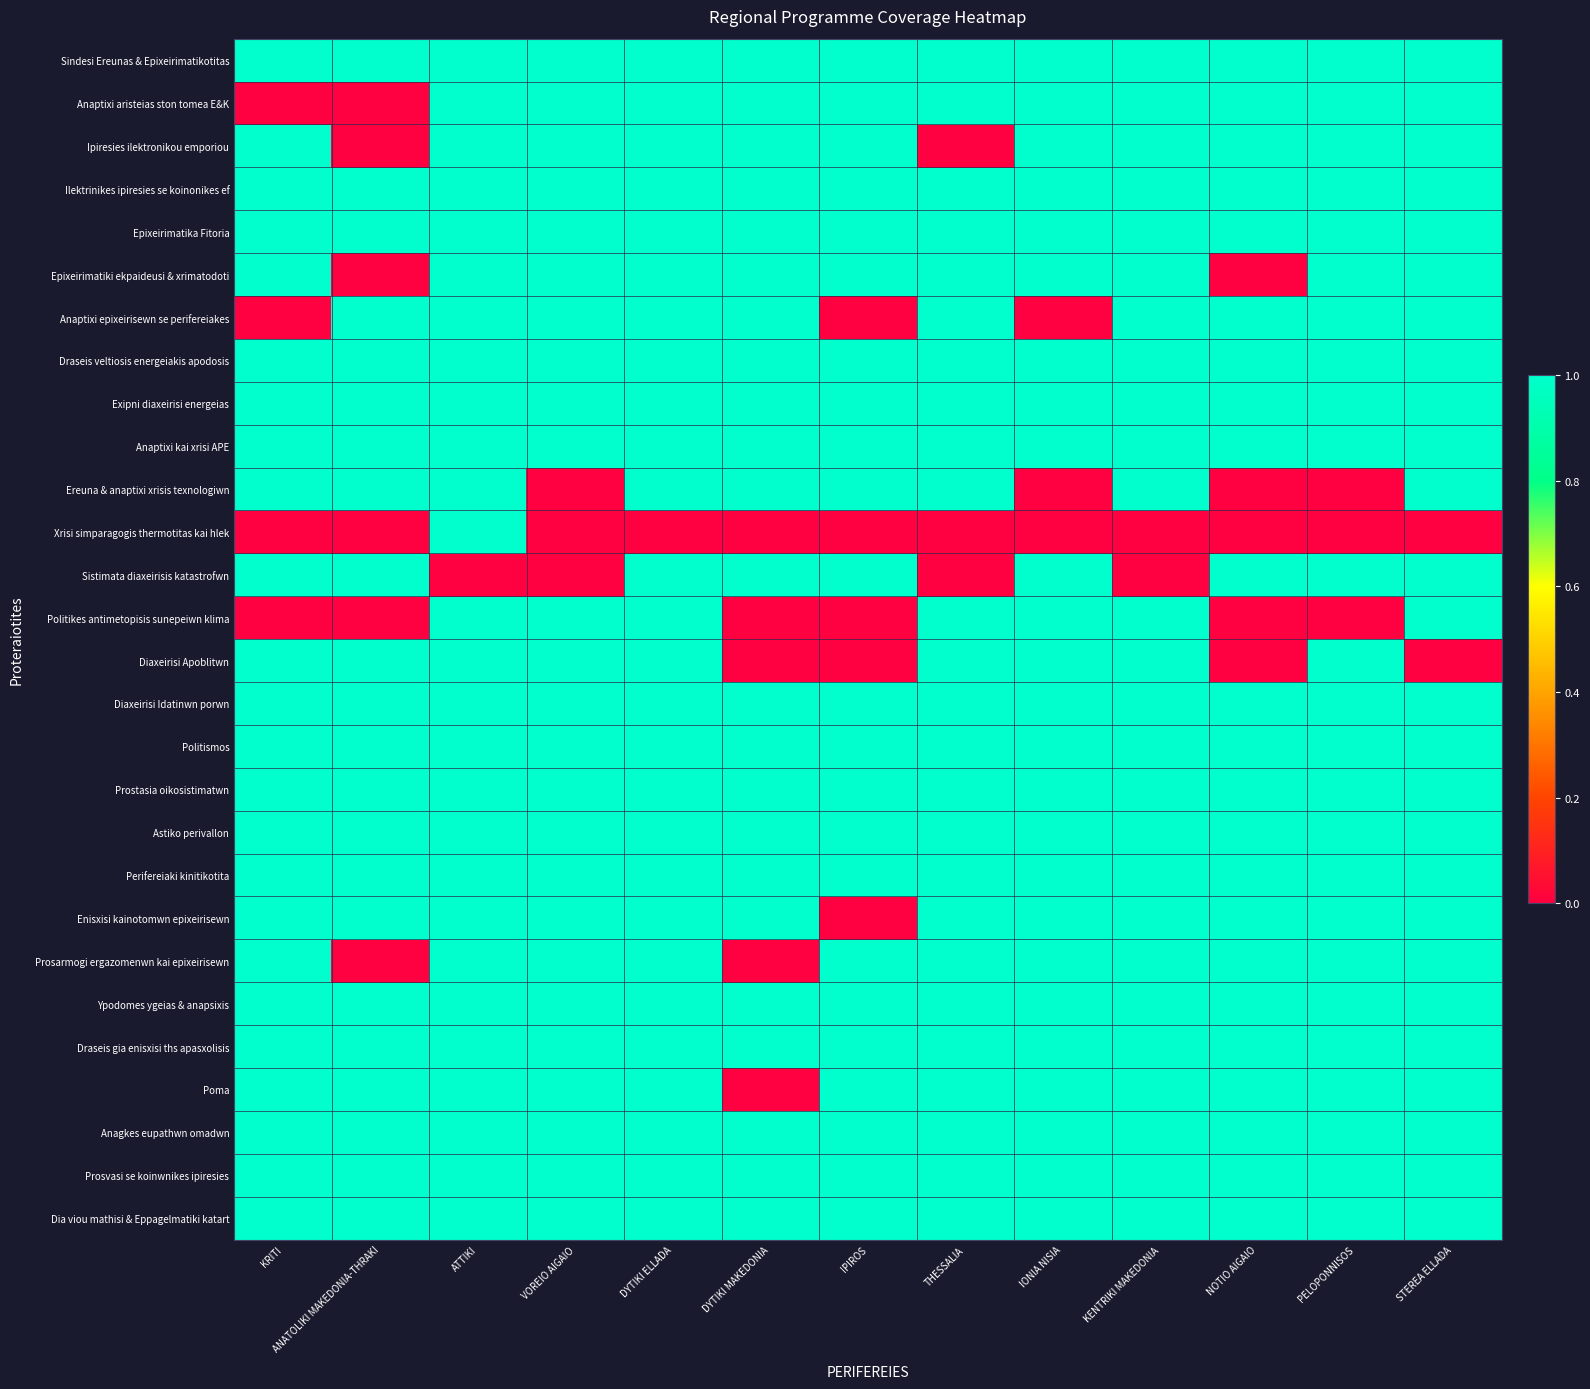

Between ATTIKI and VOREIO AIGAIO, which is larger?

ATTIKI